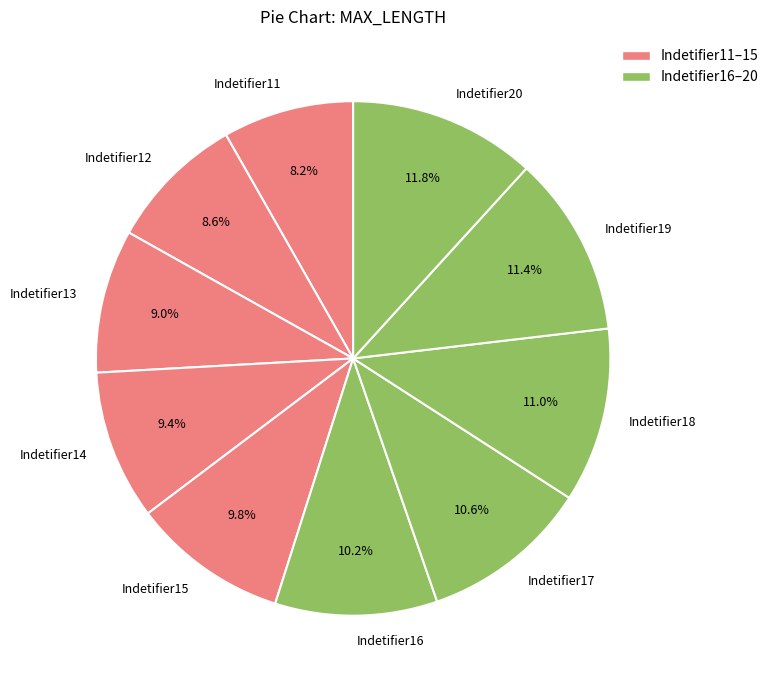

Approximately how many times larger is the value at Indetifier15 compared to Indetifier12?

1.1